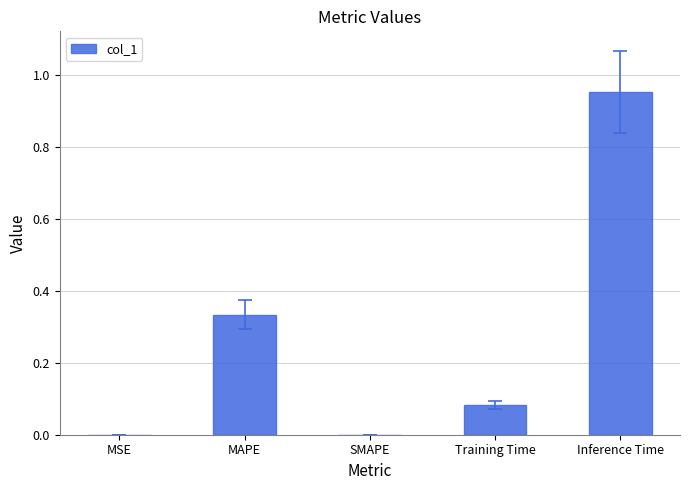

The value at SMAPE is 0.0. True or false?

True